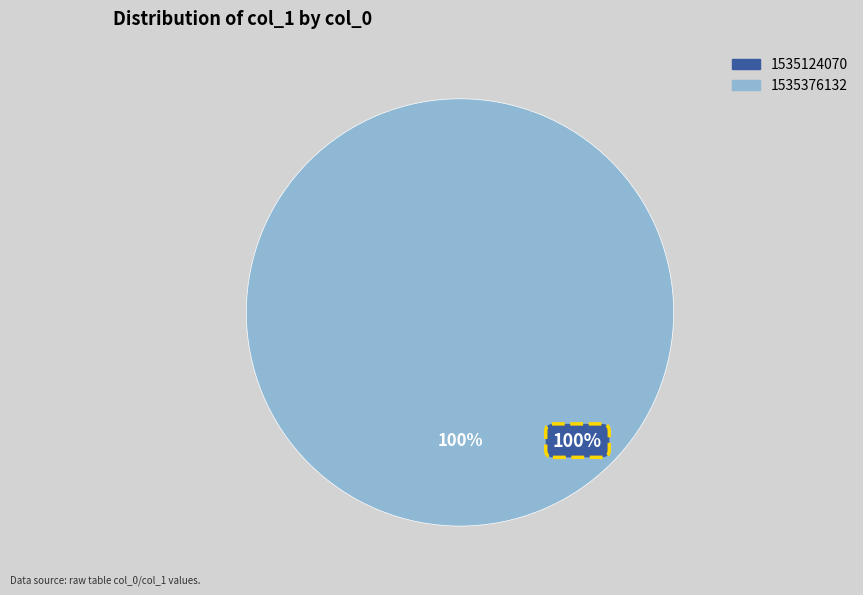

What percentage is the 1535376132 slice, to the nearest percent?

100%